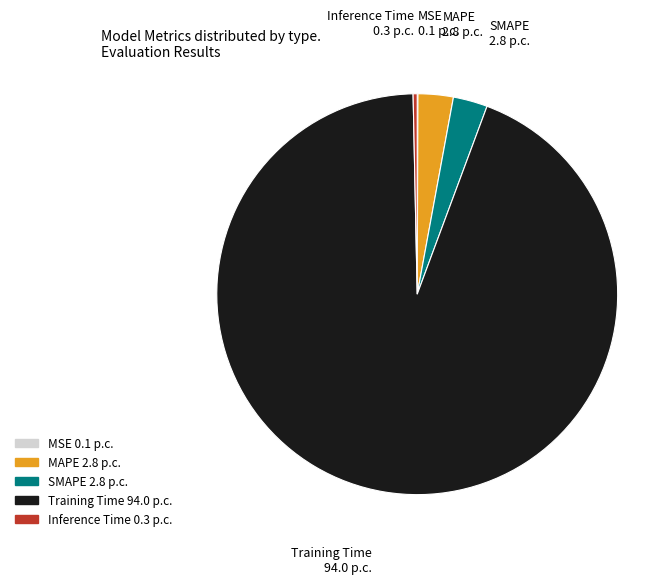

Is it true that MAPE is 3% of the pie?

True